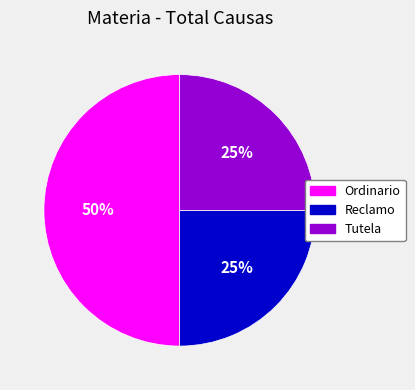

To the nearest percent, what is the difference between the largest and smallest slice percentages?

25%